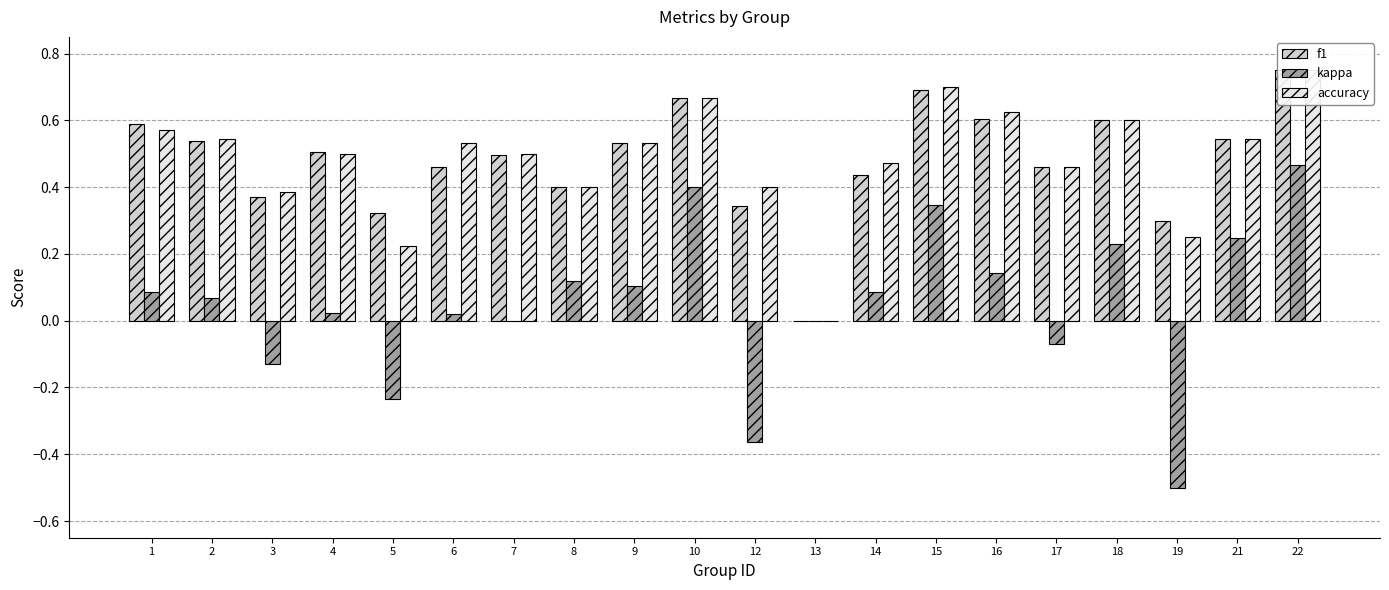

What are all the series names shown in the legend?

f1, kappa, accuracy